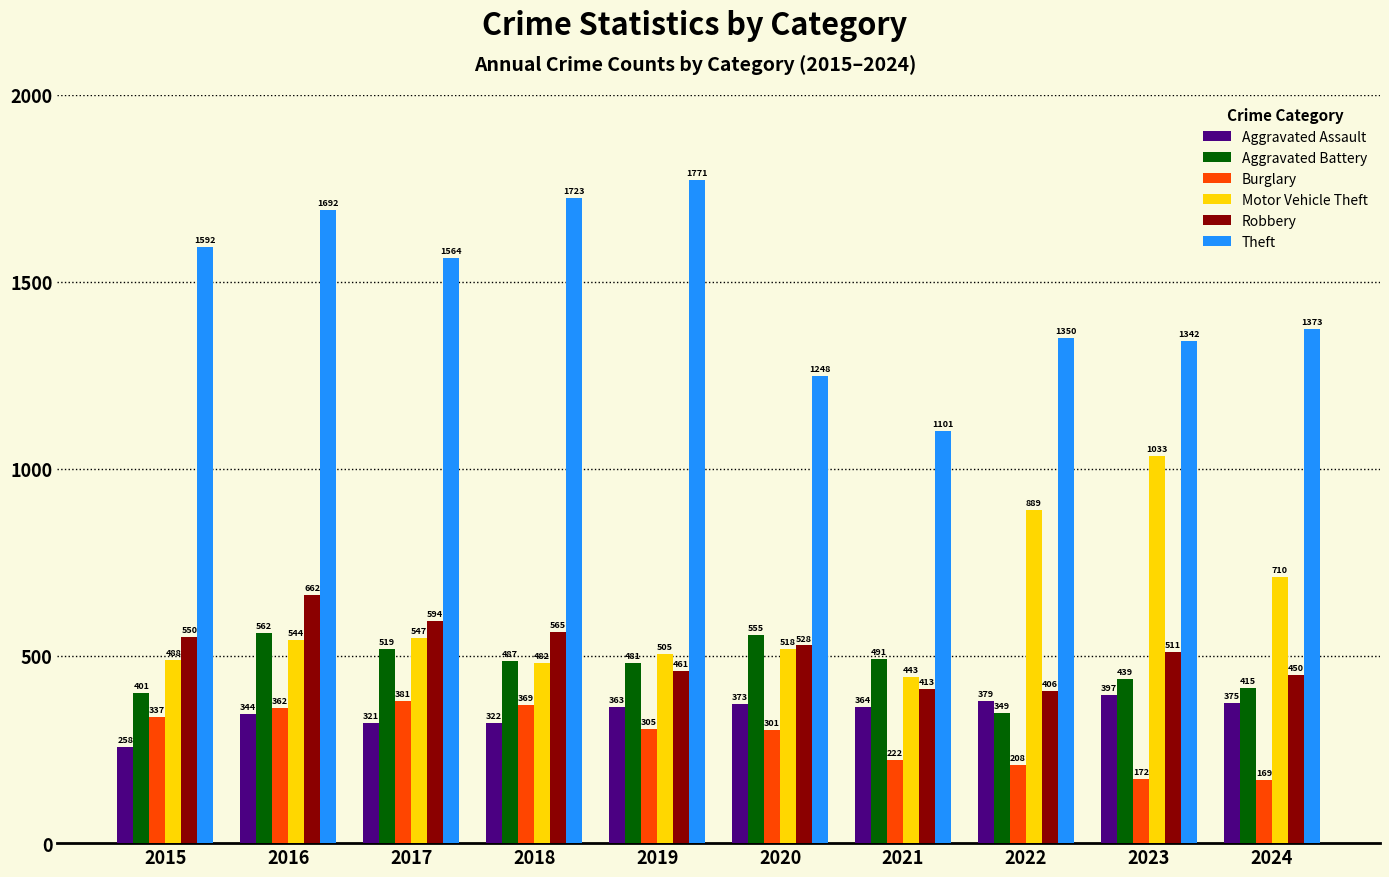

Which series has the widest spread of values?

Theft